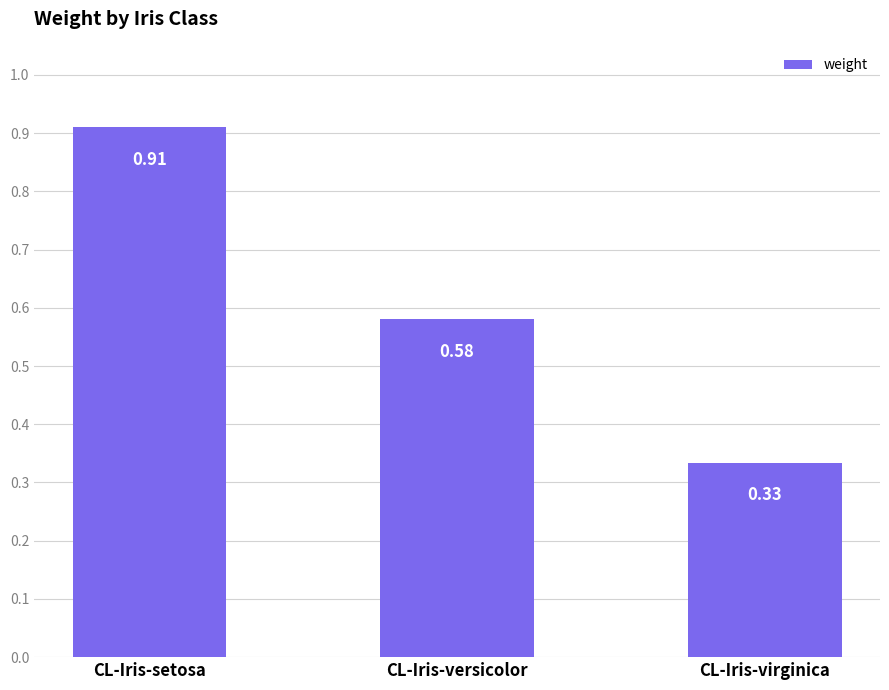

Where is the data nearest to the value 0?

CL-Iris-virginica